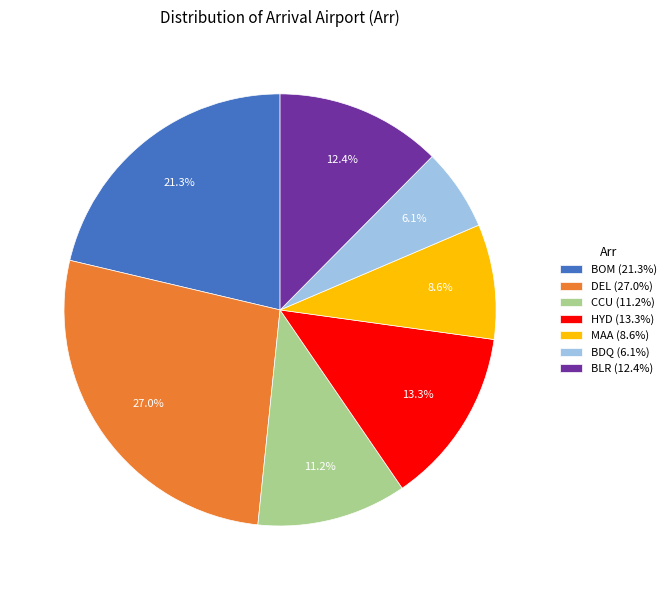

To the nearest percent, what is the difference between the CCU and HYD slice percentages?

2%